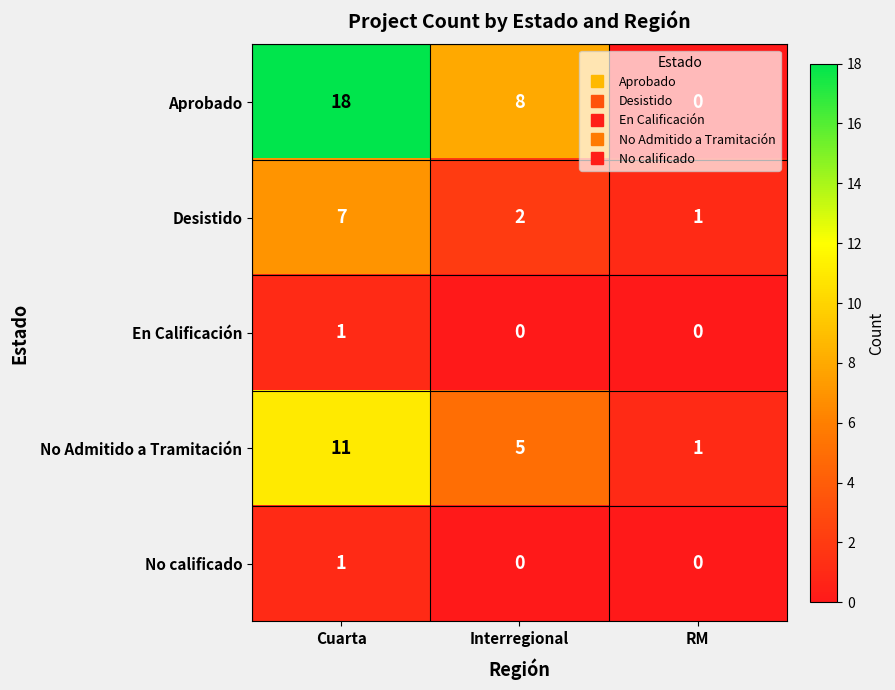

What is the difference between the highest and lowest values at Cuarta?

17